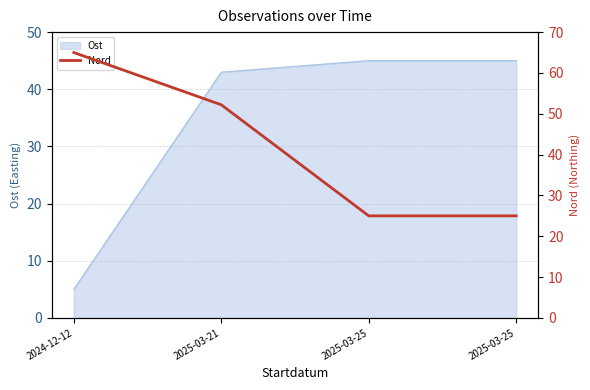

True or false: the data has more than 0 interior local peaks.

False